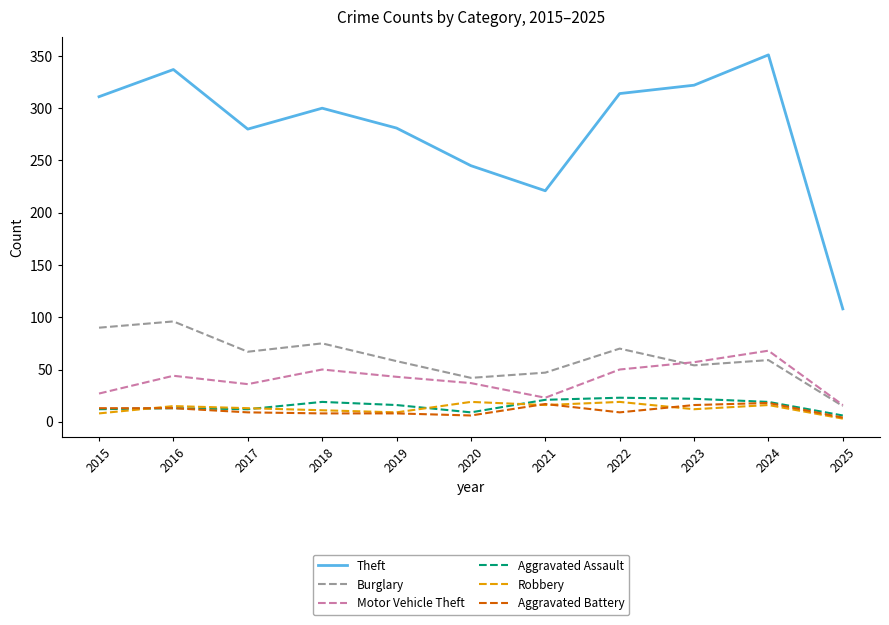

Between 2016 and 2022, which series saw the biggest shift?

Burglary